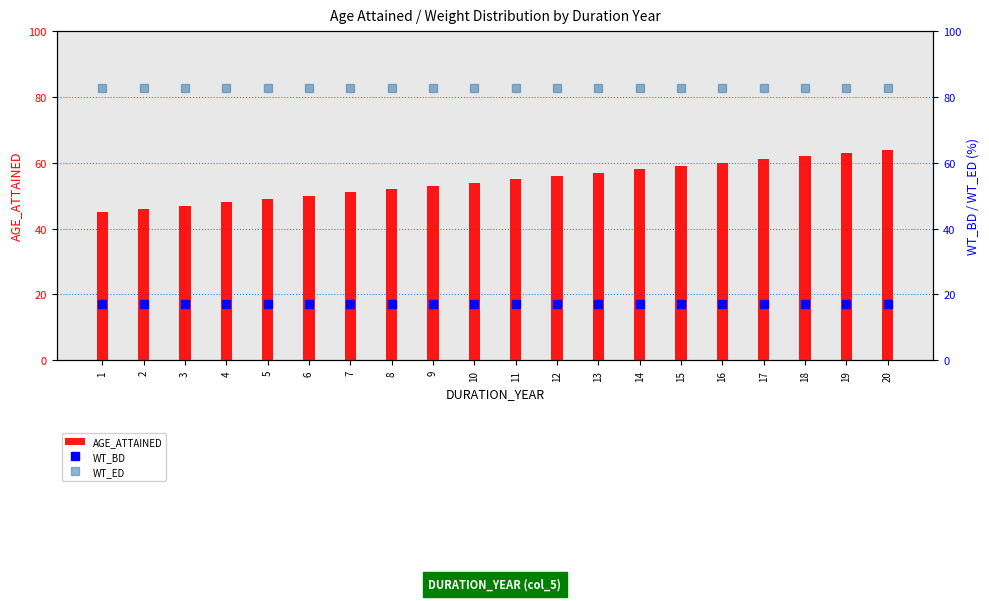

How many groups of bars are there?

20